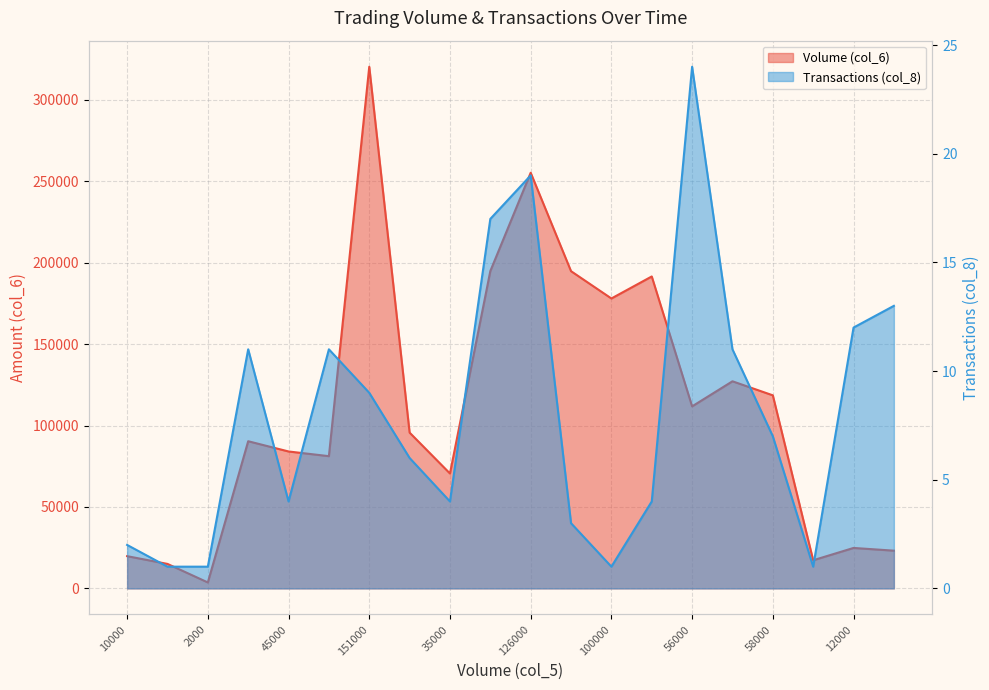

Which series changed the most between 10000 and 66000?

Volume (col_6)